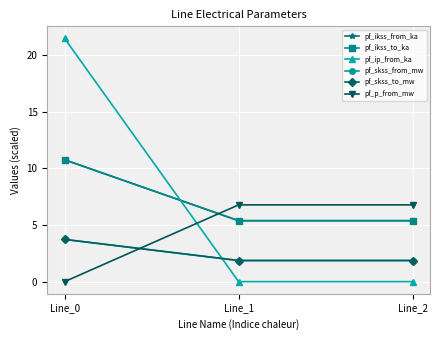

Is the value of pf_p_from_mw at Line_1 greater than the value of pf_ikss_from_ka at Line_1?

Yes